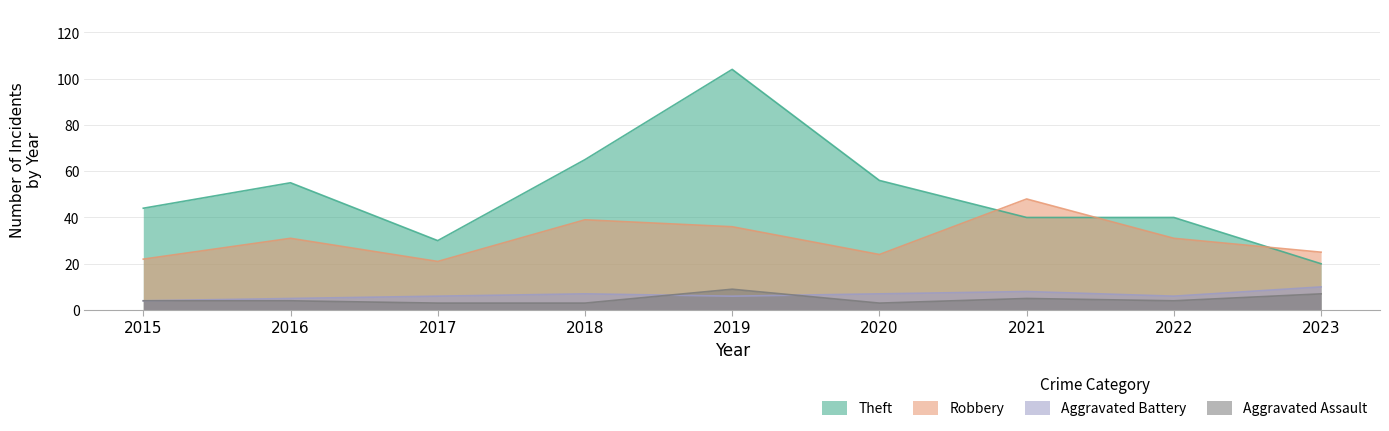

Is it true that Aggravated Assault equals 4 at 2023?

False